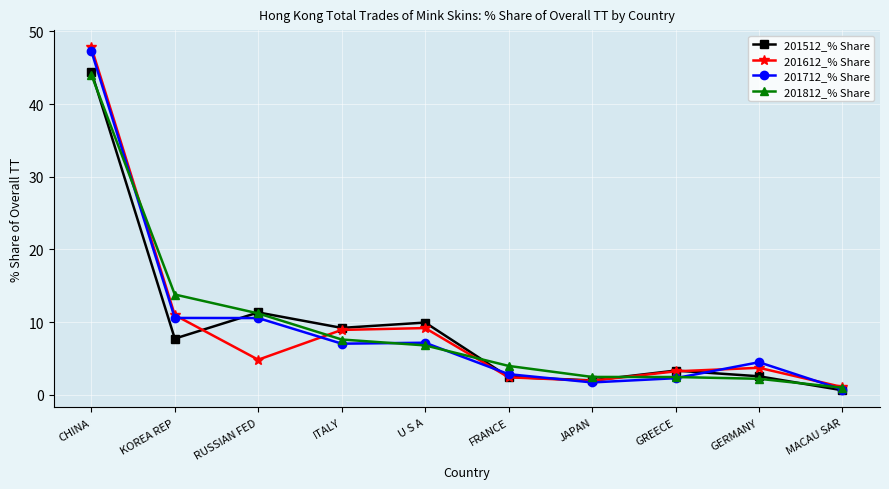

Which series has the largest range (max minus min)?

201612_% Share